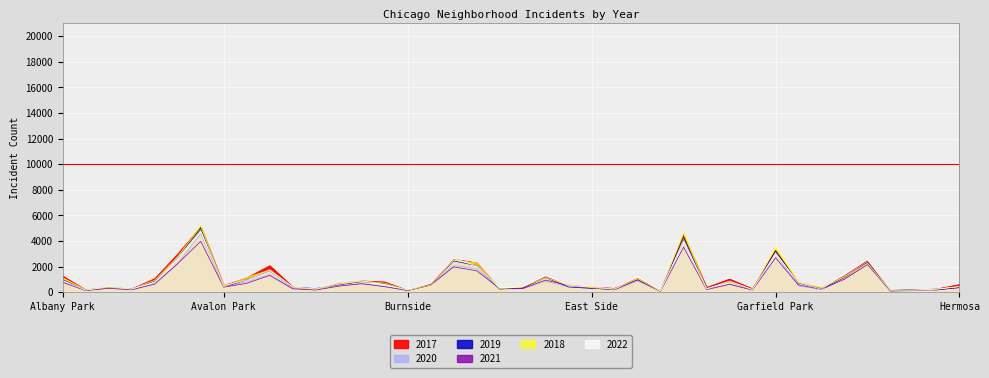

List the labels in order of 2022 value, smallest first.

Edison Park, Greektown, Andersonville, Burnside, Grant Park, Galewood, Gold Coast, Hegewisch, Armour Square, East Village, Boystown, Fuller Park, Chinatown, Beverly, Clearing, East Side, Archer Heights, Hermosa, Dunning, Avalon Park, Bucktown, Calumet Heights, Bridgeport, Garfield Ridge, Ashburn, Gage Park, Brighton Park, Albany Park, Avondale, Edgewater, Douglas, Grand Boulevard, Belmont Cragin, Chicago Lawn, Grand Crossing, Chatham, Auburn Gresham, Garfield Park, Englewood, Austin